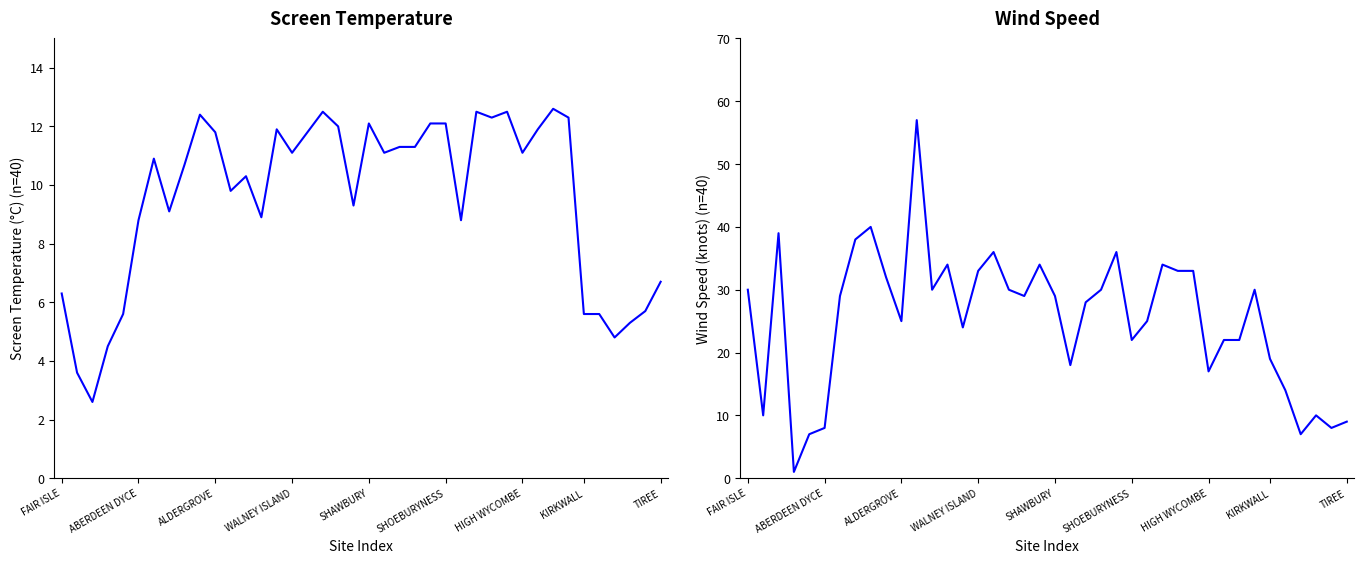

What is the value of the Wind Speed point at the 27th from the left?

25.0